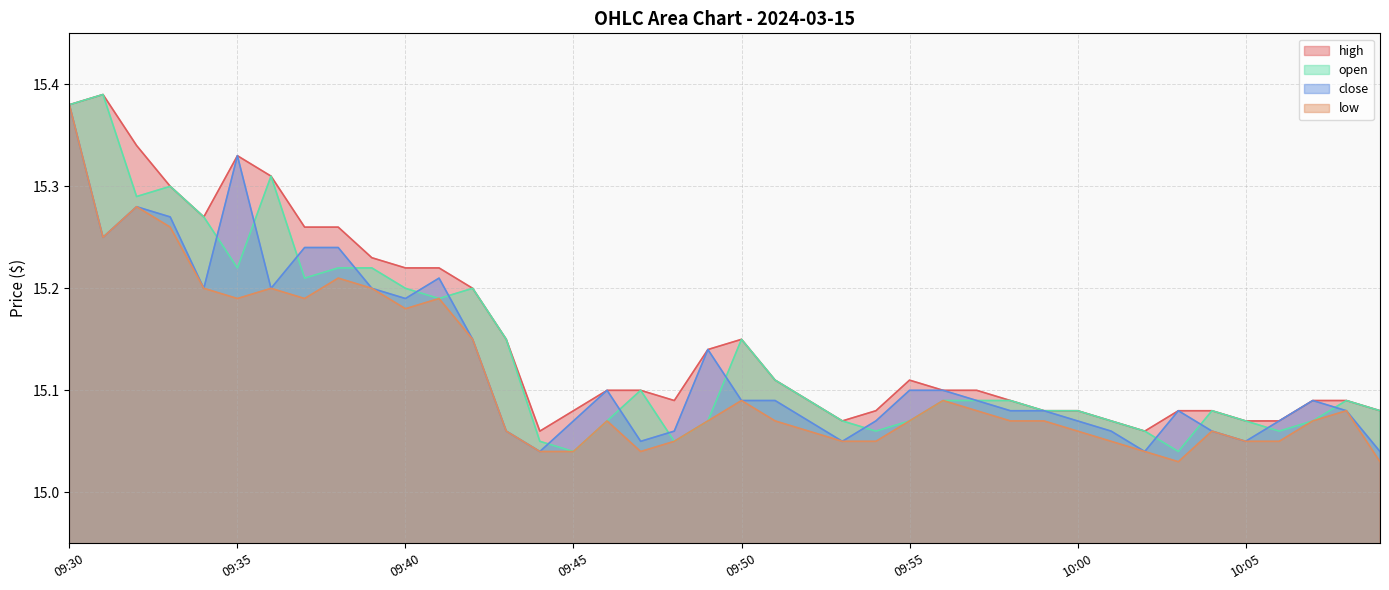

Which has a higher value, 10:00 or 10:09?

10:00